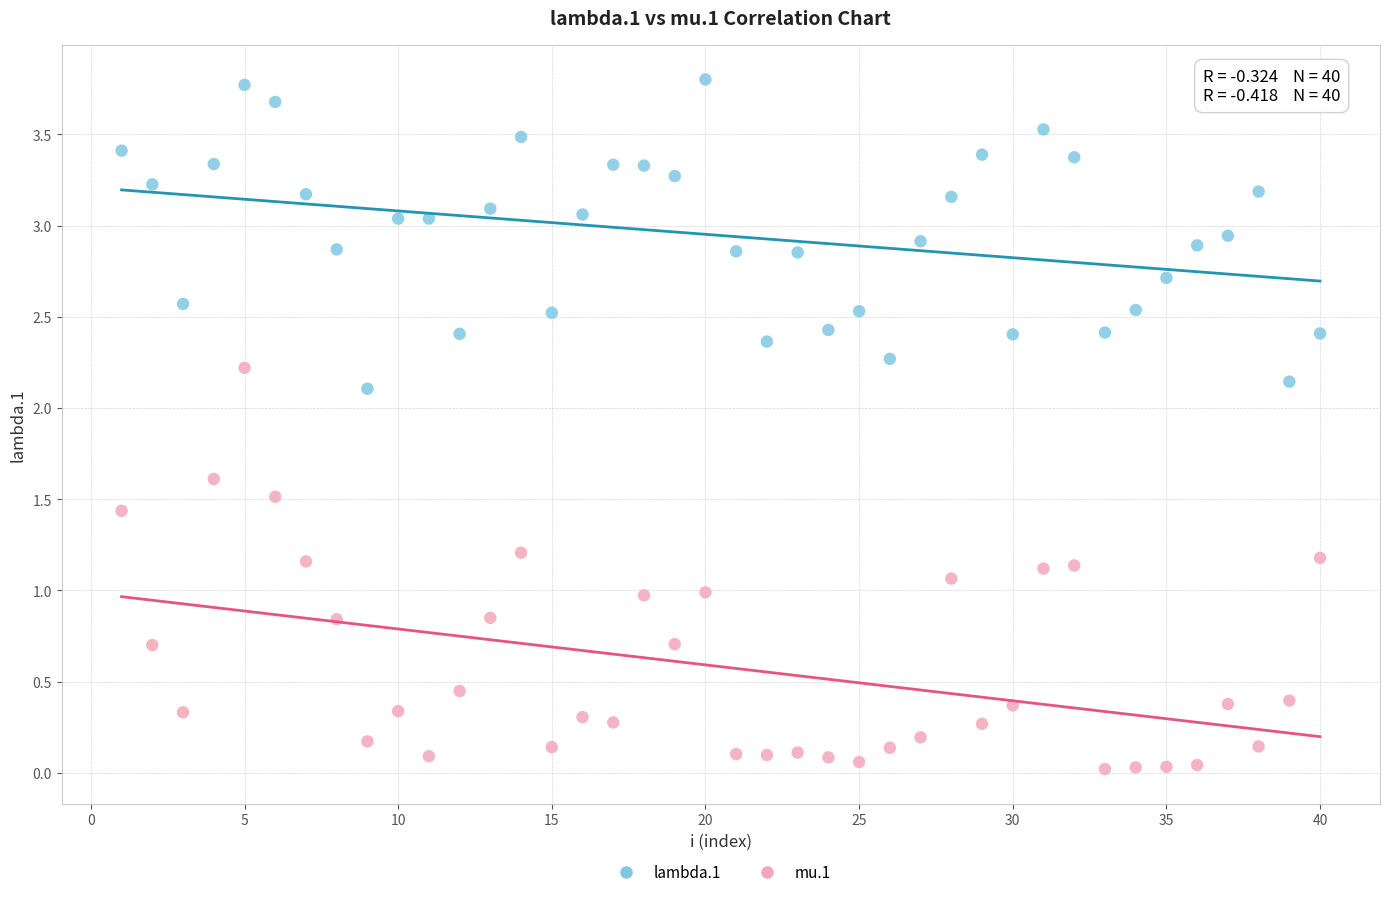

Which series reaches the maximum Y coordinate?

lambda.1